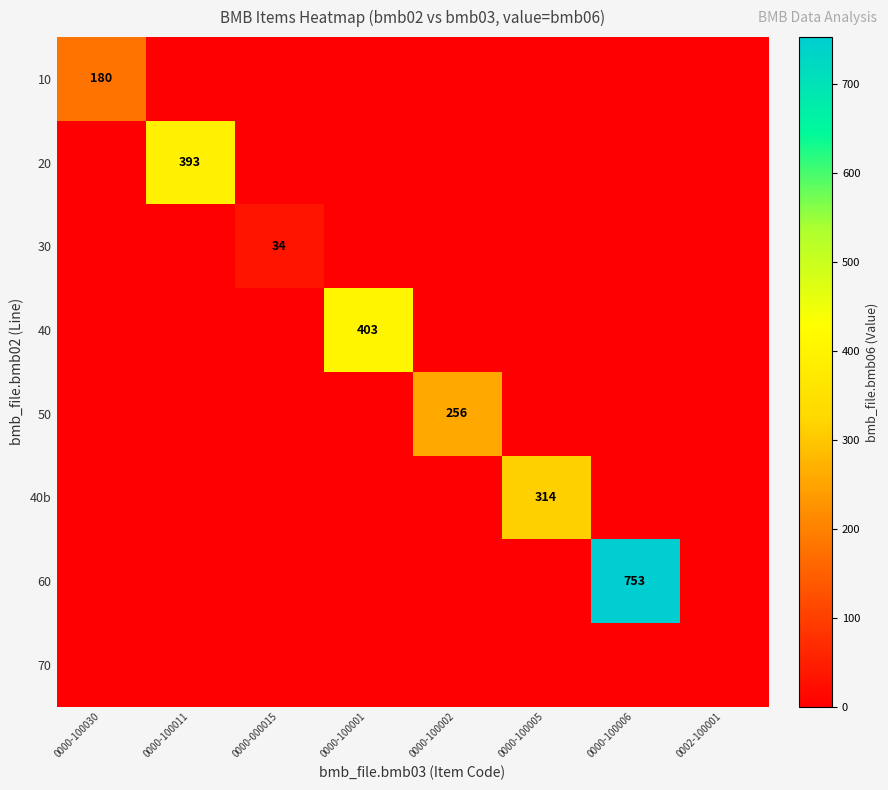

Rank the categories by 60 value from lowest to highest.

0000-100030, 0000-100011, 0000-000015, 0000-100001, 0000-100002, 0000-100005, 0002-100001, 0000-100006